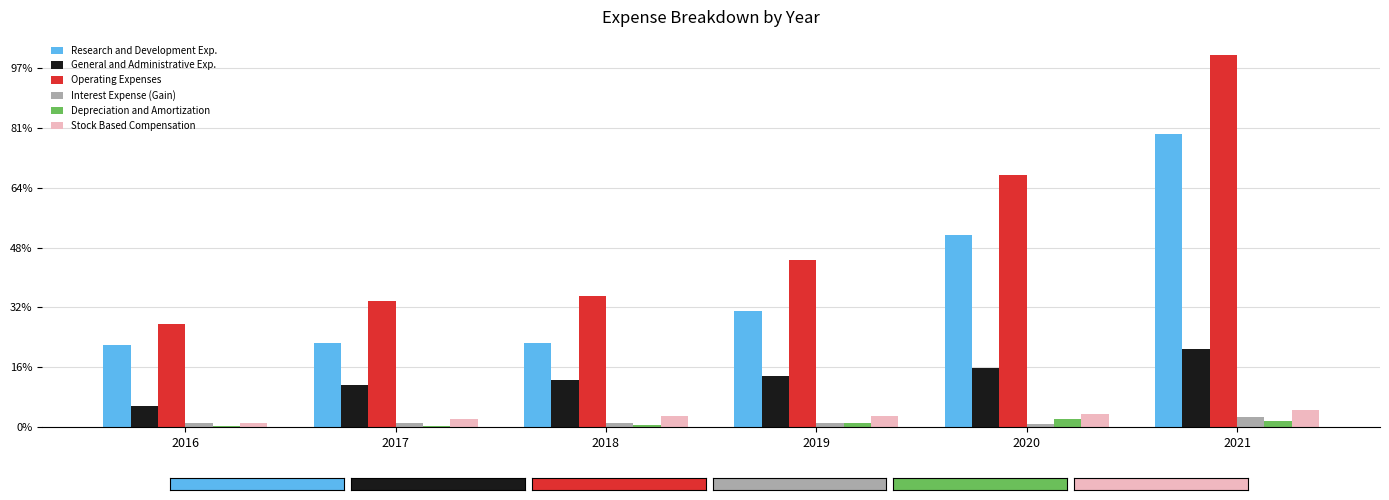

What are all the series names shown in the legend?

Research and Development Exp., General and Administrative Exp., Operating Expenses, Interest Expense (Gain), Depreciation and Amortization, Stock Based Compensation